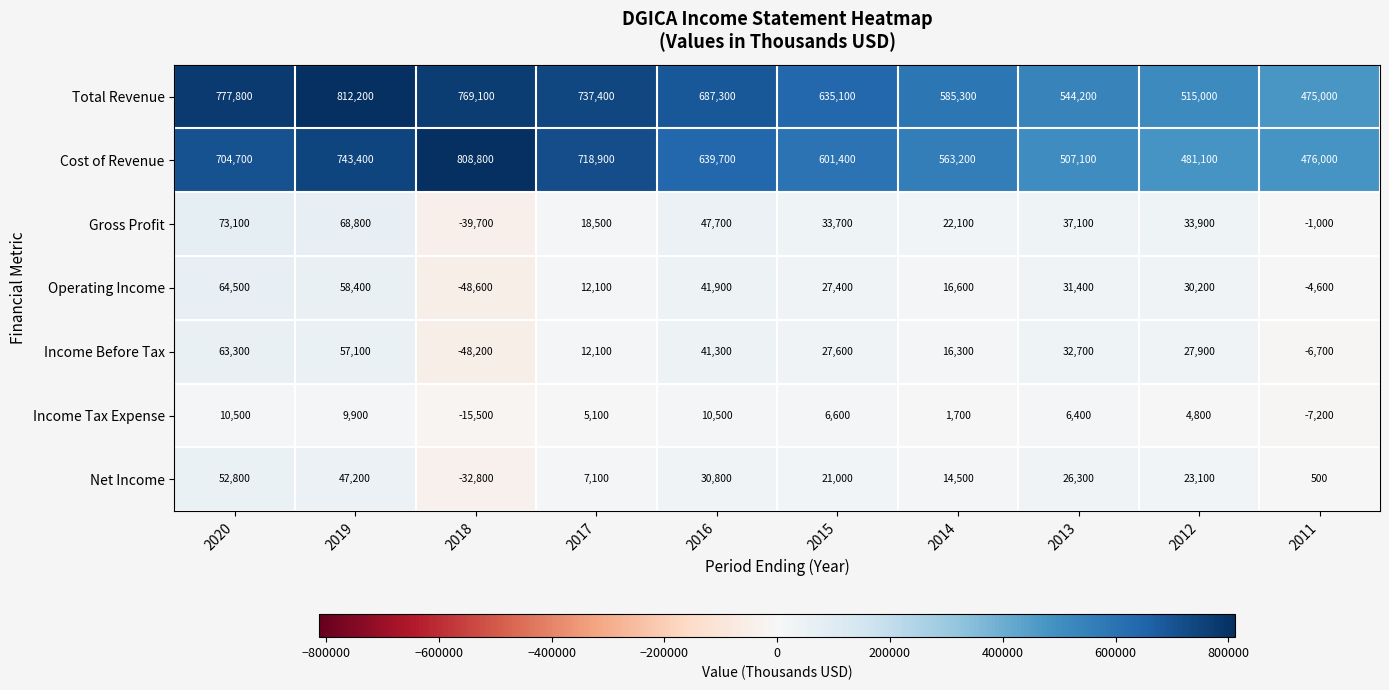

Which series changed the most between 2019 and 2011?

Total Revenue